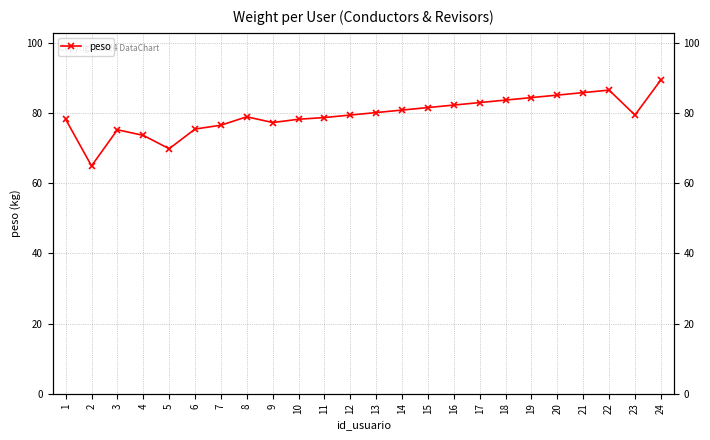

How many points are lower than both their immediate neighbors (excluding endpoints)?

4